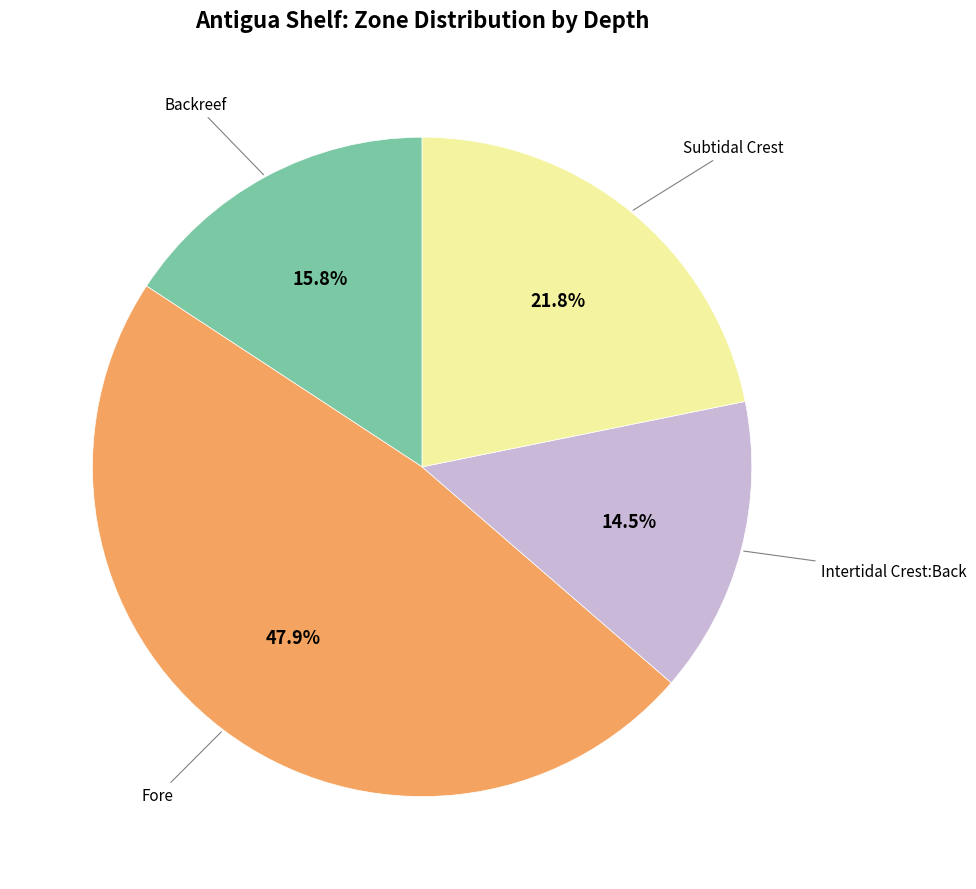

Count the number of slices in the pie.

4